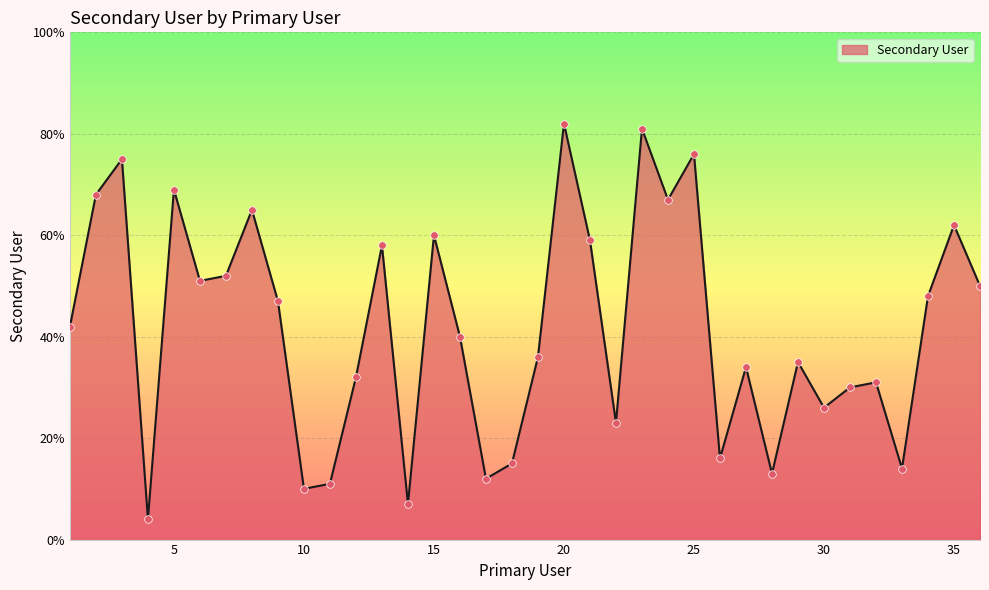

What is the minimum value shown in the chart?

4